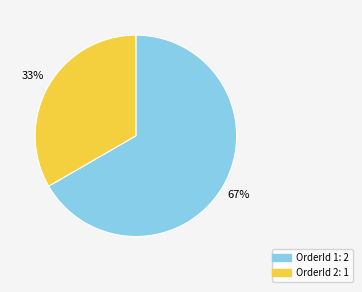

Is there a majority slice in this chart?

Yes